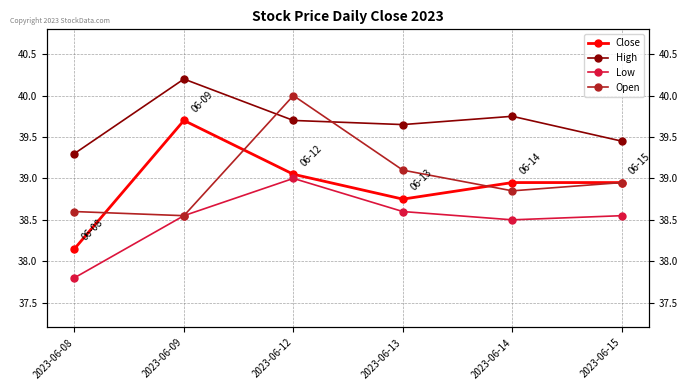

At which label is High closest to 39?

2023-06-08